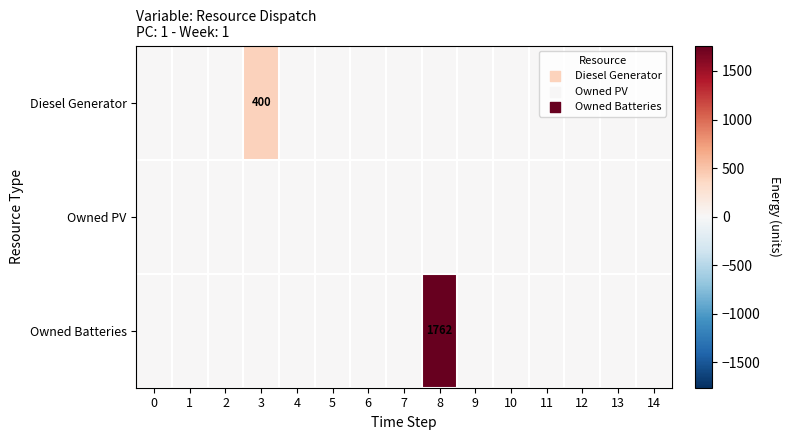

Which series has the largest total across all categories?

Owned Batteries